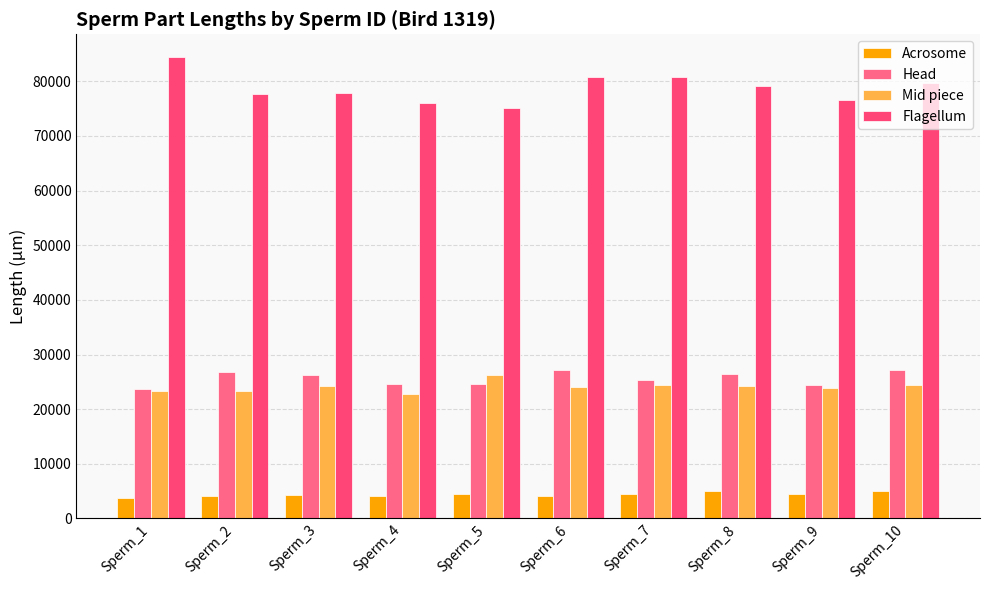

How many groups of bars are there?

10